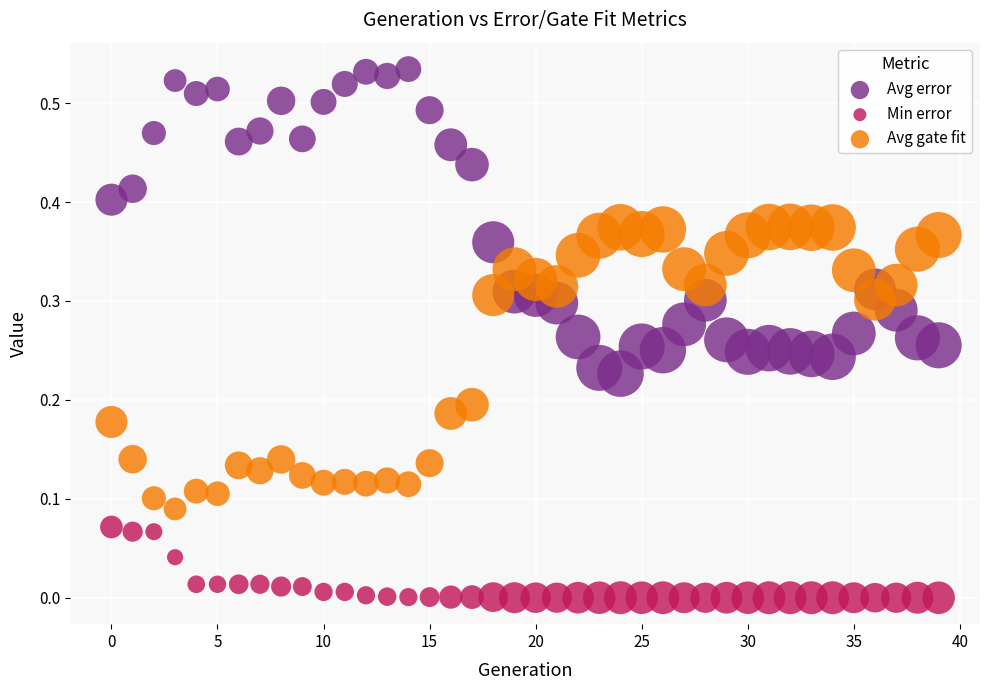

Which series reaches the maximum Y coordinate?

Avg error